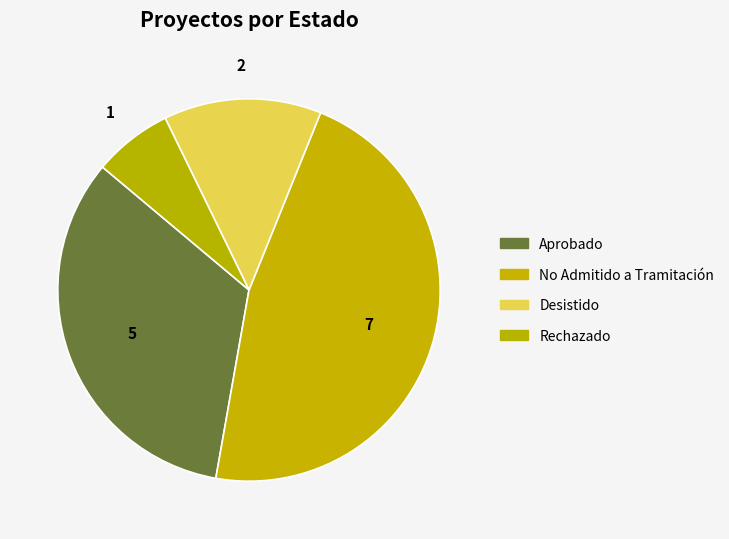

How many segments does this pie chart have?

4